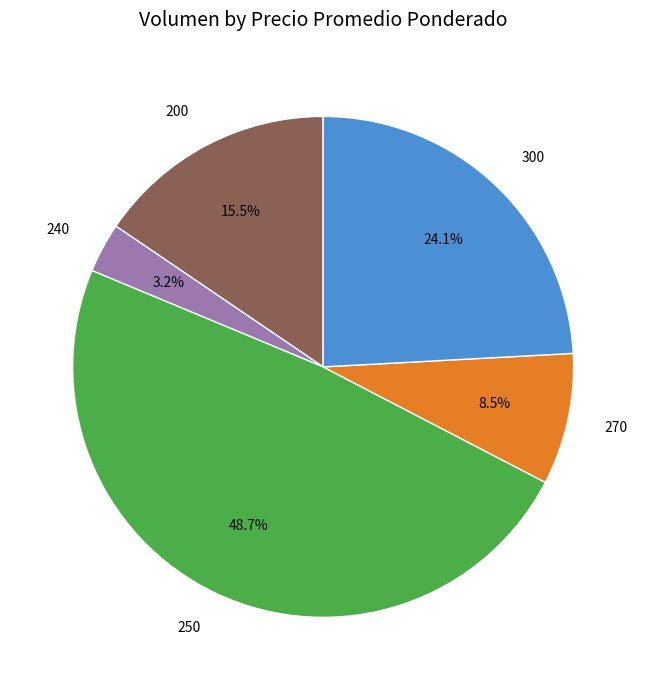

To the nearest percent, what is the average slice percentage?

20%